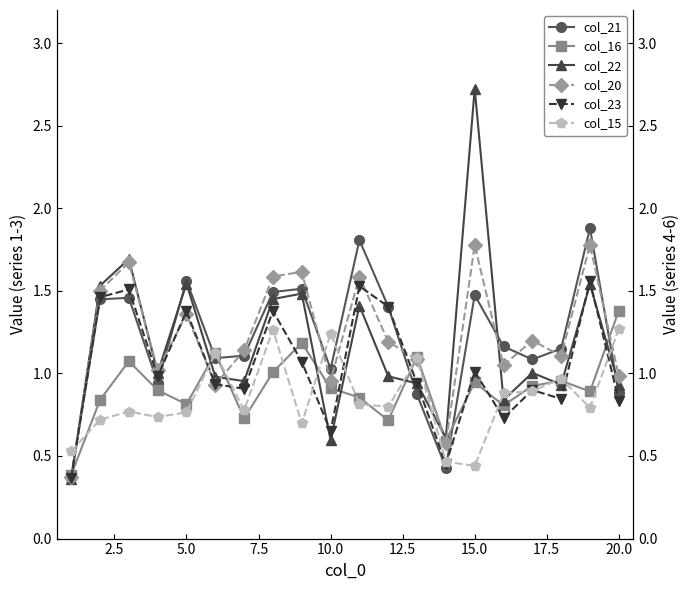

How many times do col_21 and col_20 cross each other?

8